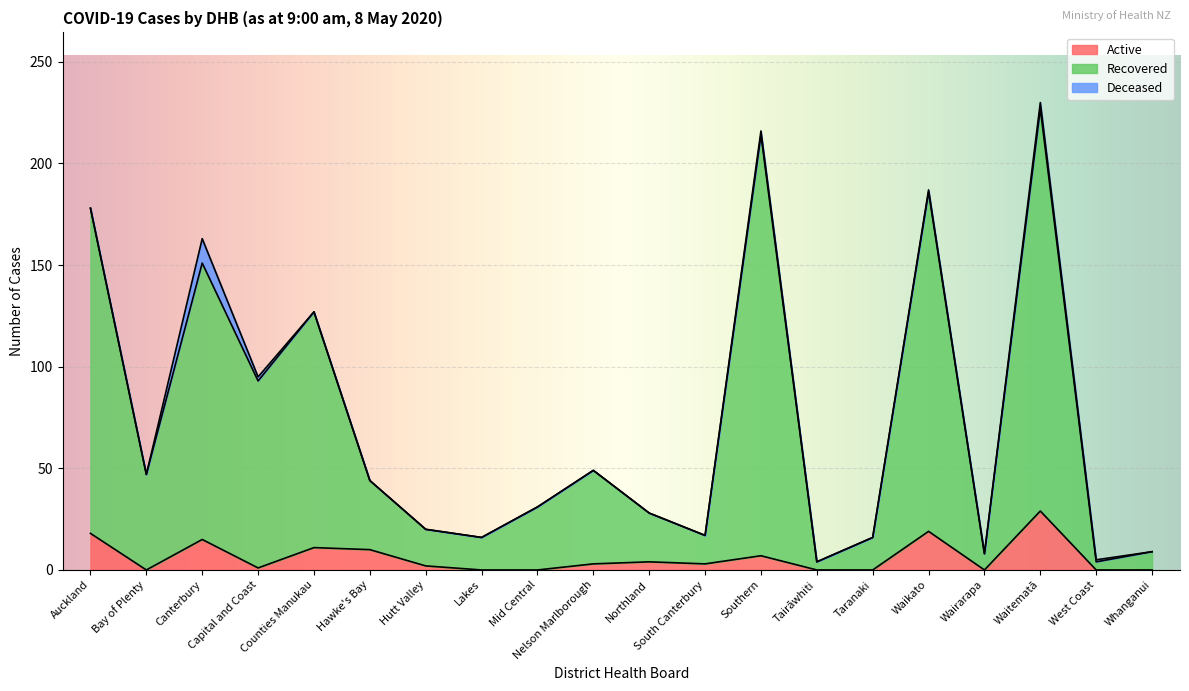

The Active series shows 7 at Northland. True or false?

False